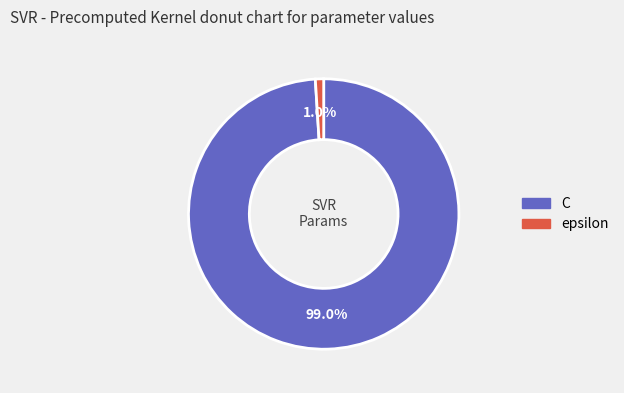

True or false: epsilon accounts for 1% of the total.

True